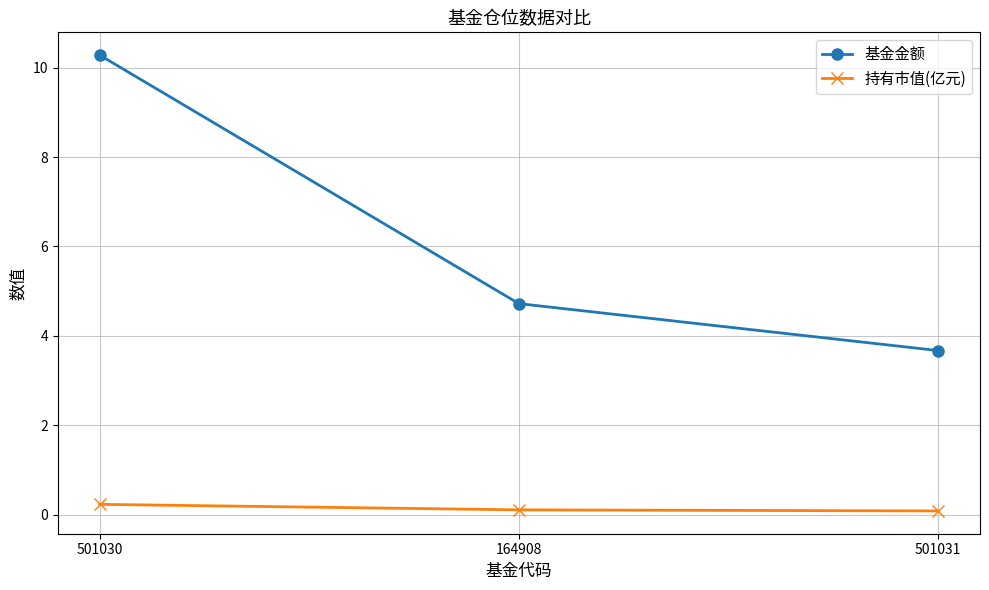

Which series has the widest spread of values?

基金金额